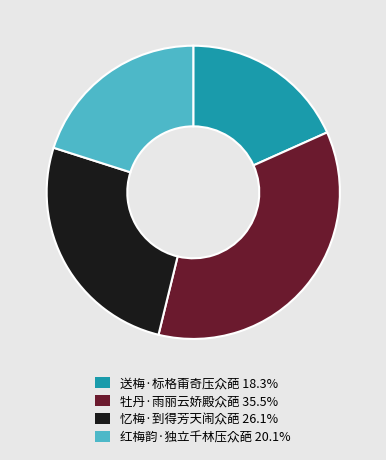

How many slices are in this pie chart?

4